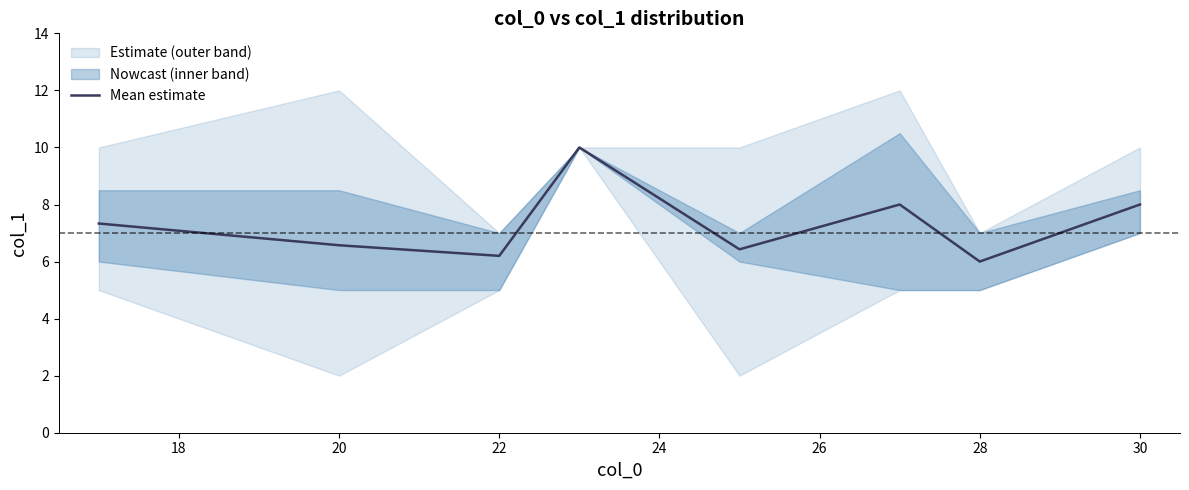

What is the lowest value of the Mean estimate series?

6.0